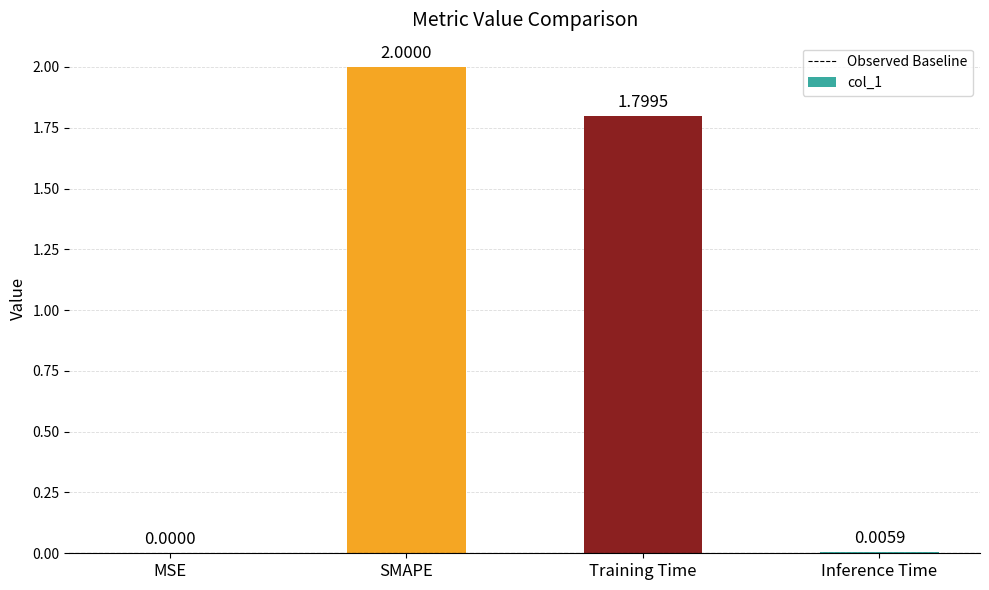

What is the sum of all values?

3.8